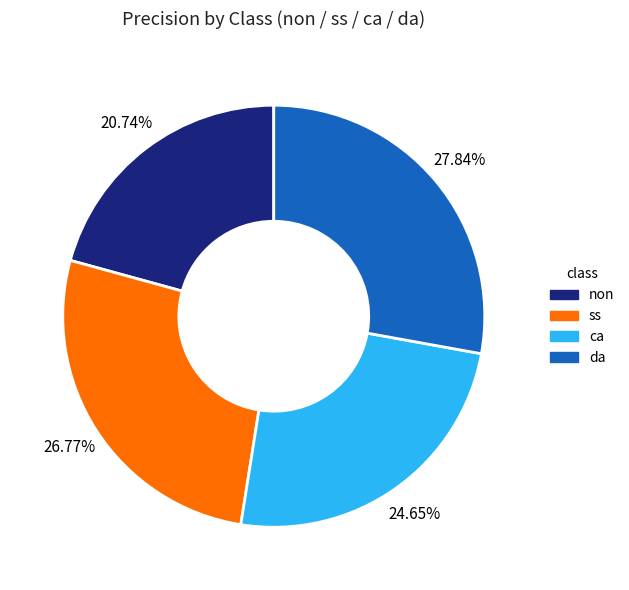

What is the total percentage of non and ss?

47.5%